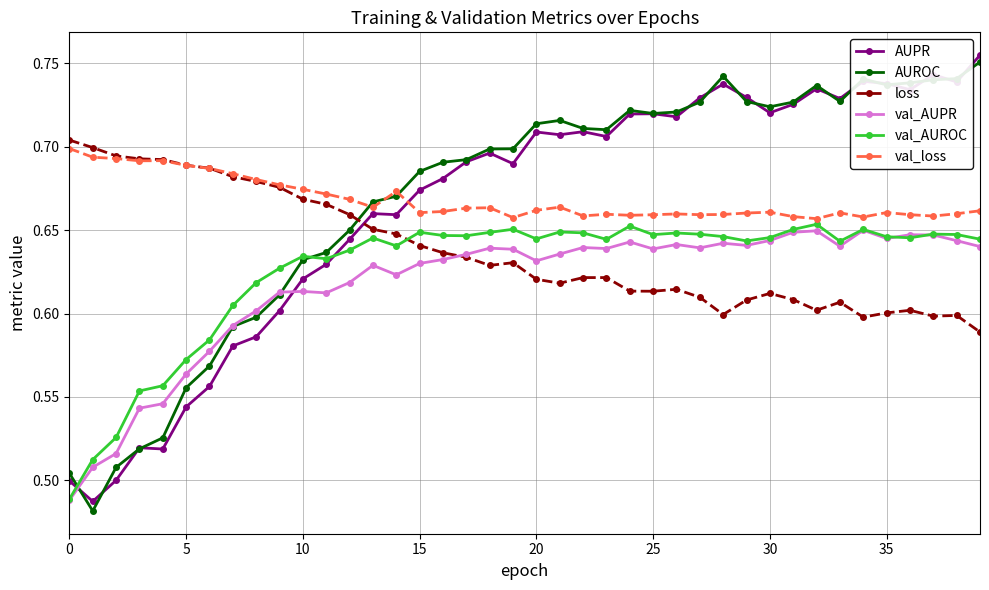

True or false: loss has more than 0 points higher than both neighbors.

True